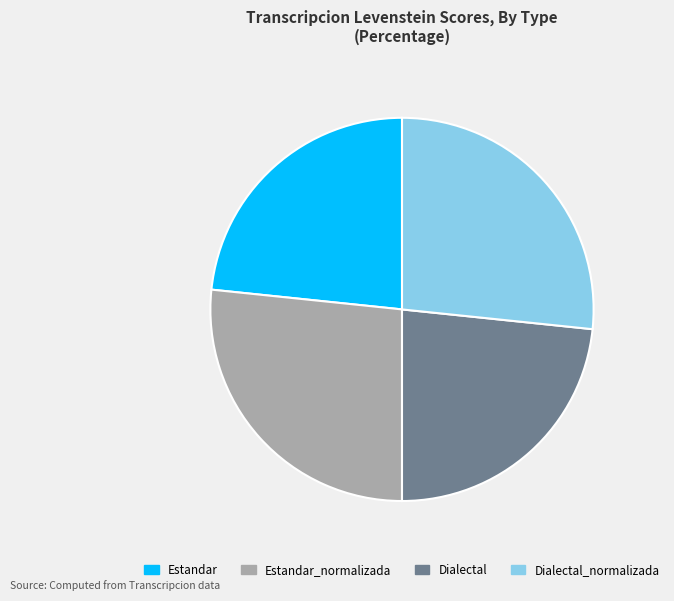

Is Dialectal the majority of the pie?

No